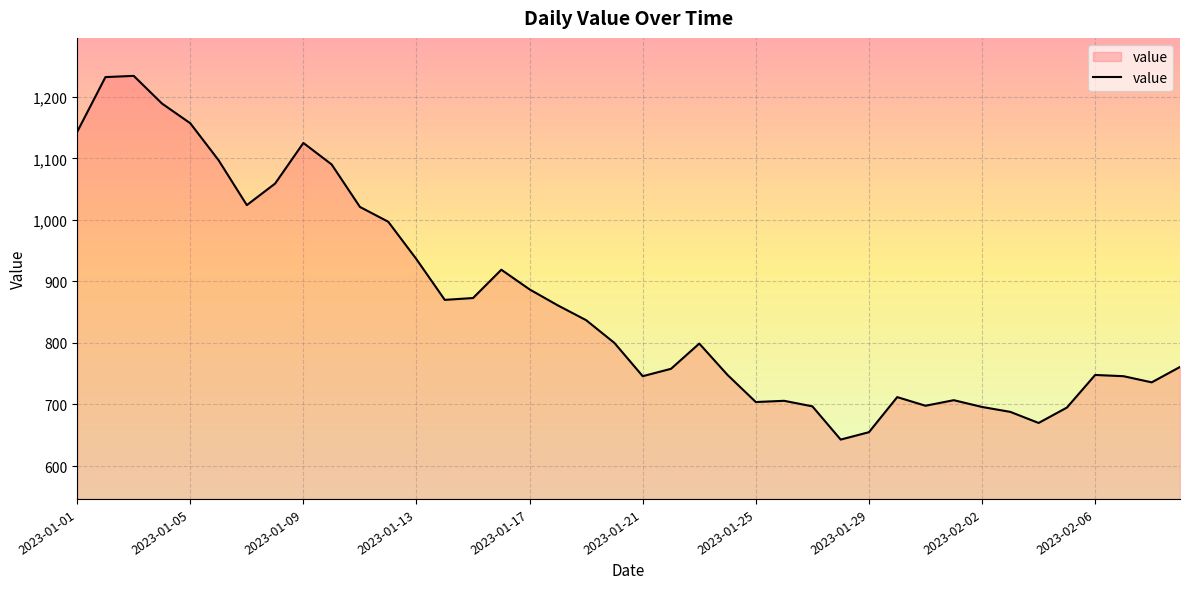

What is the maximum value shown in the chart?

1234